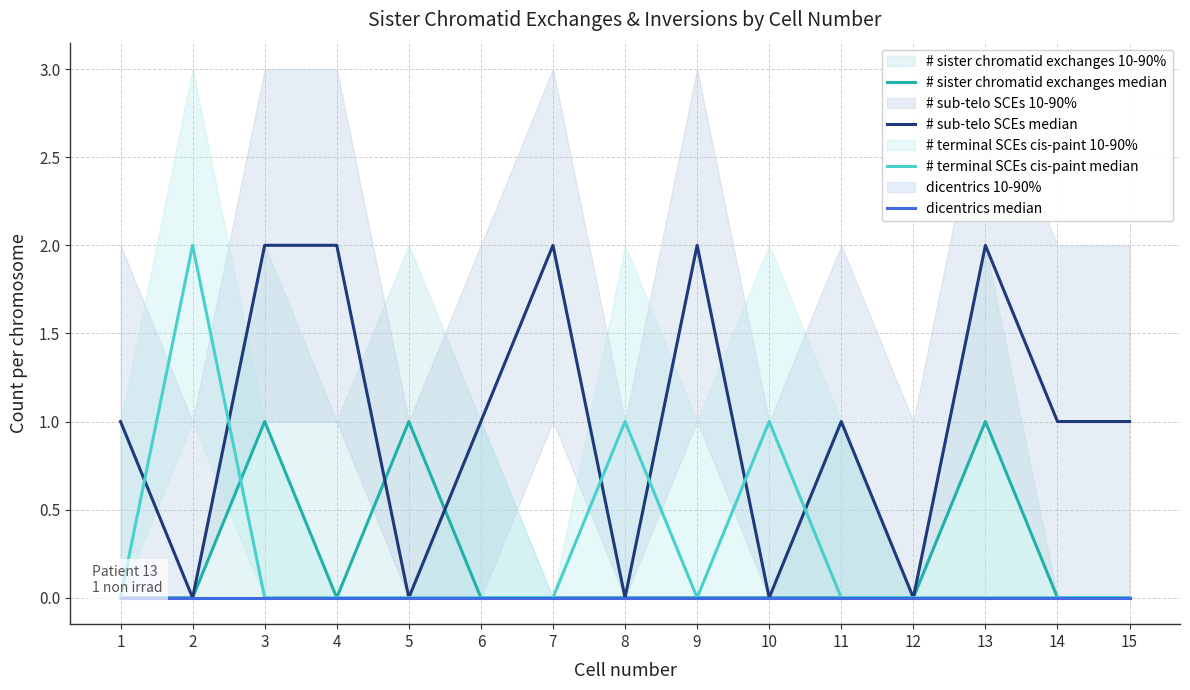

Where is the first local minimum for # sister chromatid exchanges median?

4